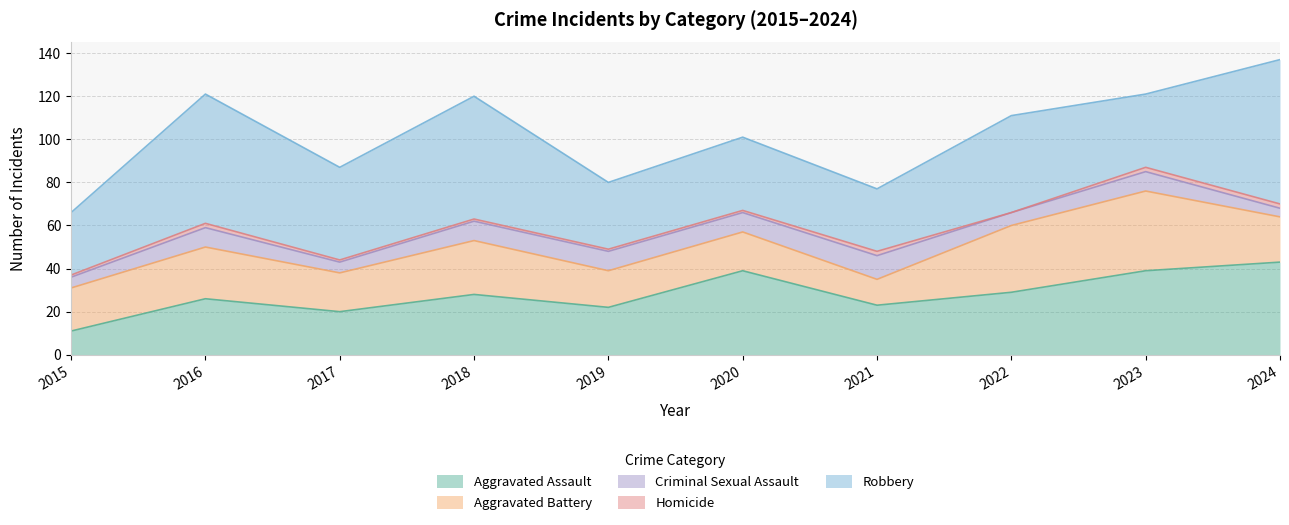

What is the difference between the Homicide values at 2020 and 2021?

1